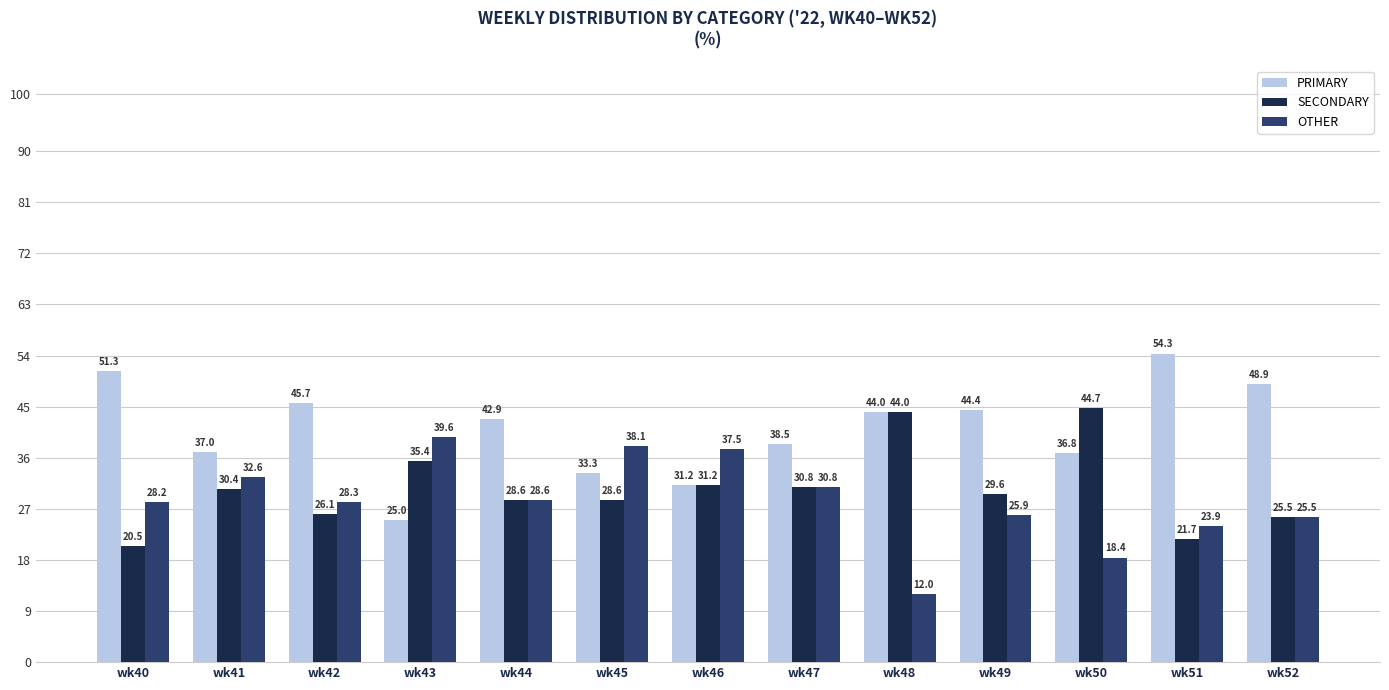

True or false: SECONDARY has a value of 43.1 at wk47.

False